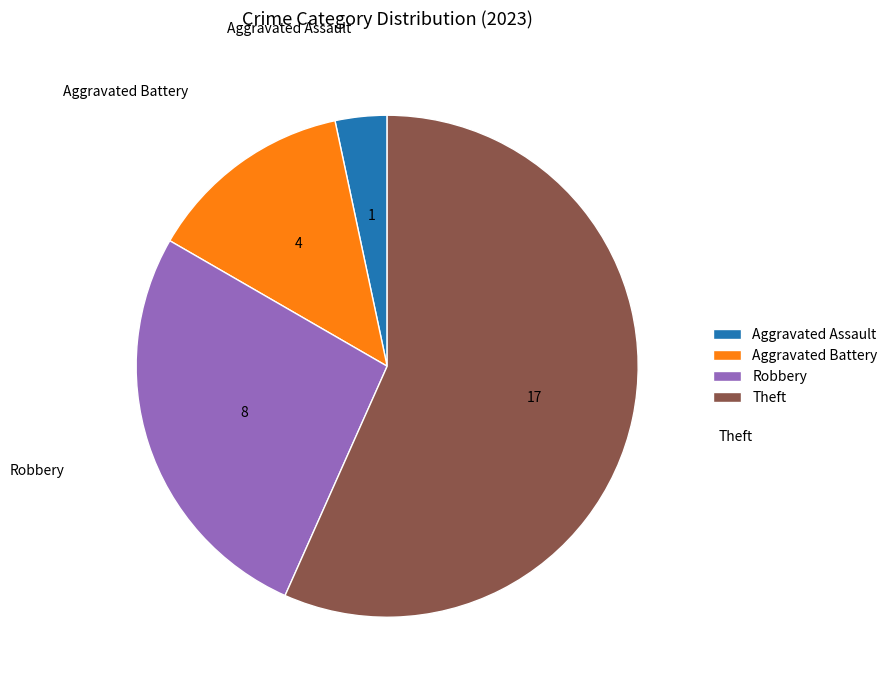

True or false: Aggravated Battery accounts for 13% of the total.

True